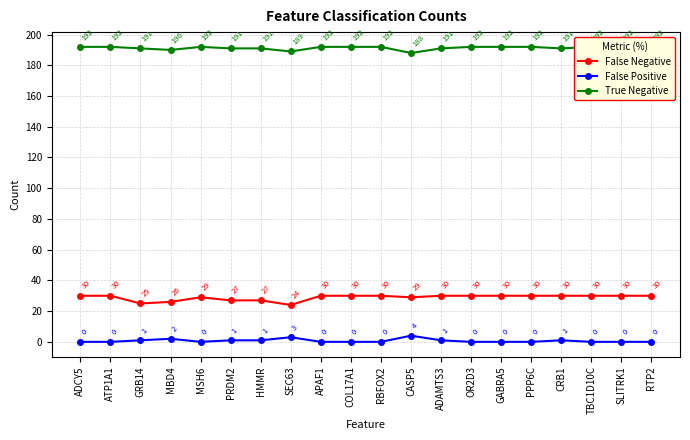

At which label is True Negative closest to 190?

MBD4